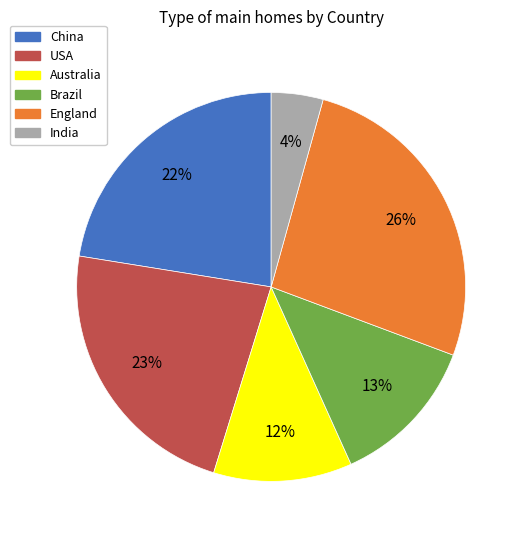

Is the sum of Brazil and USA greater than half?

No